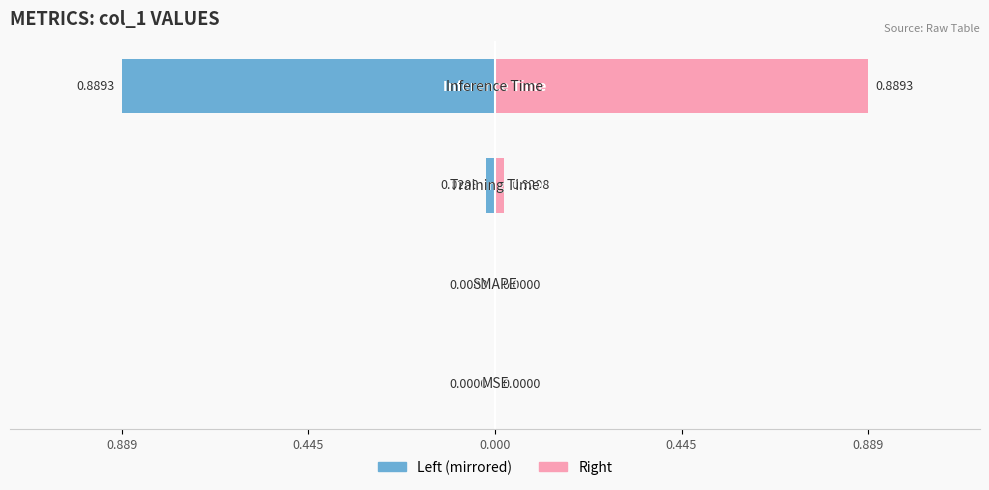

Which label corresponds to the largest value in the chart?

Inference Time